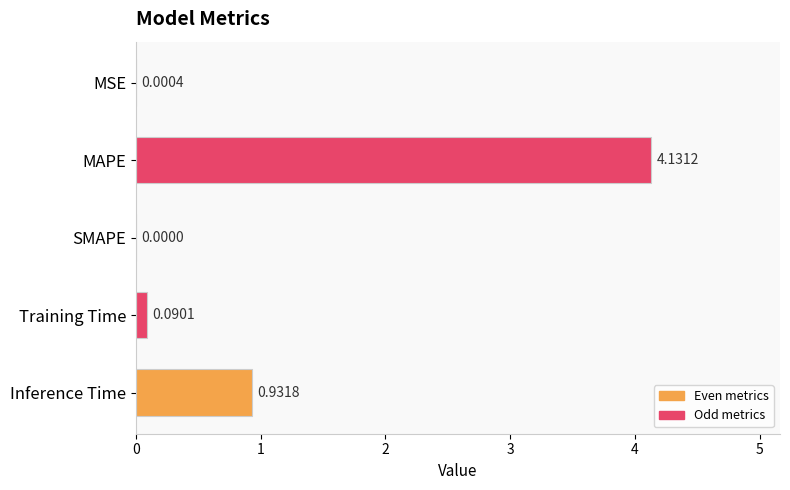

What is the sum of all values?

5.2